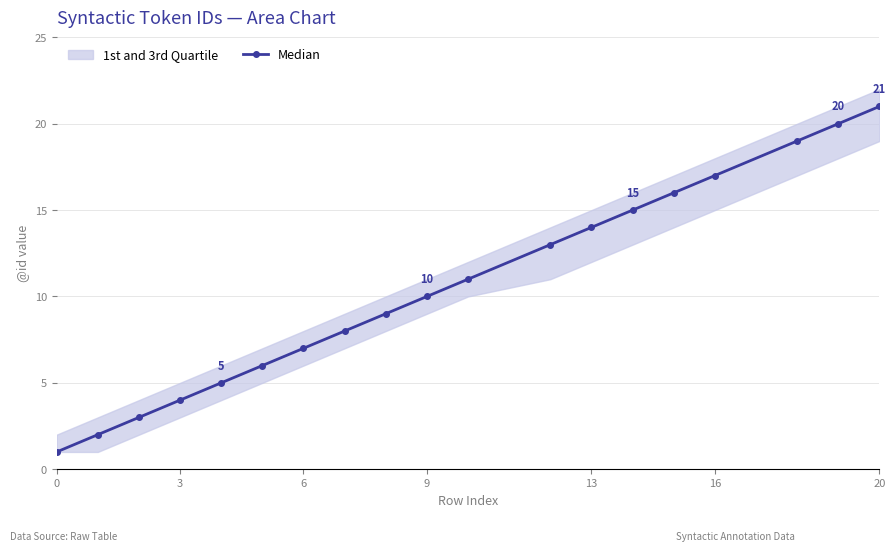

What is the greatest value displayed?

21